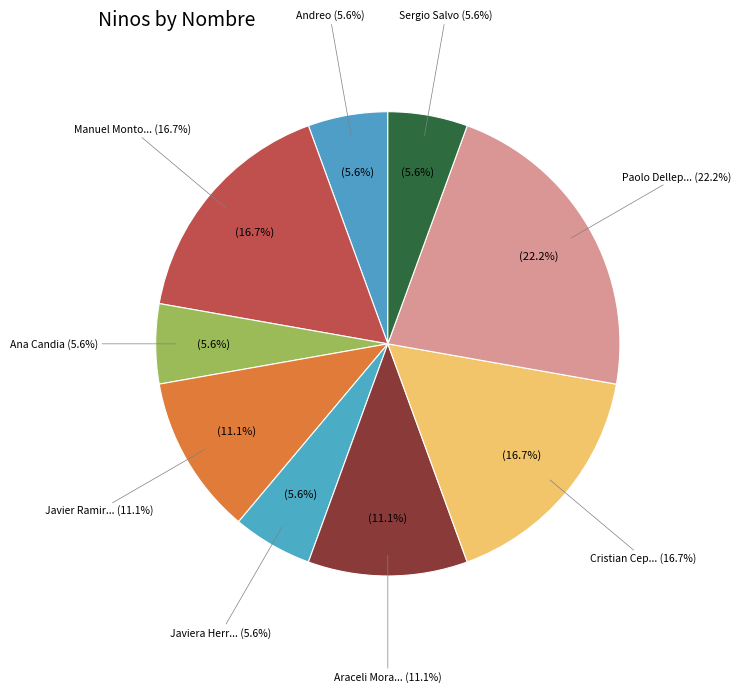

What is the ratio of the value at Andreo to the value at Javiera Herrera?

1.0